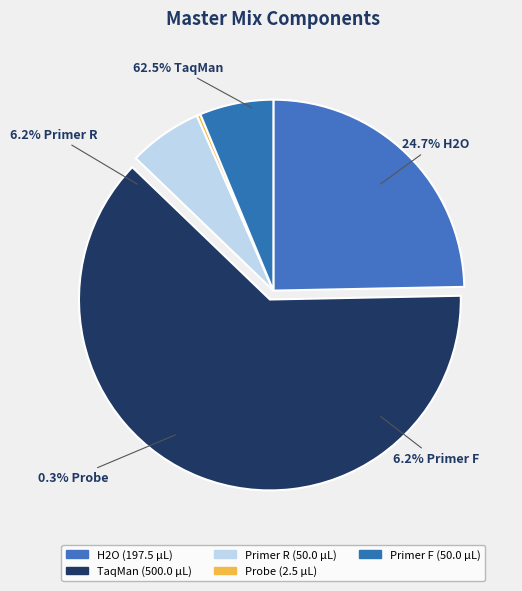

Combined, do Primer R and Primer F account for over 50%?

No